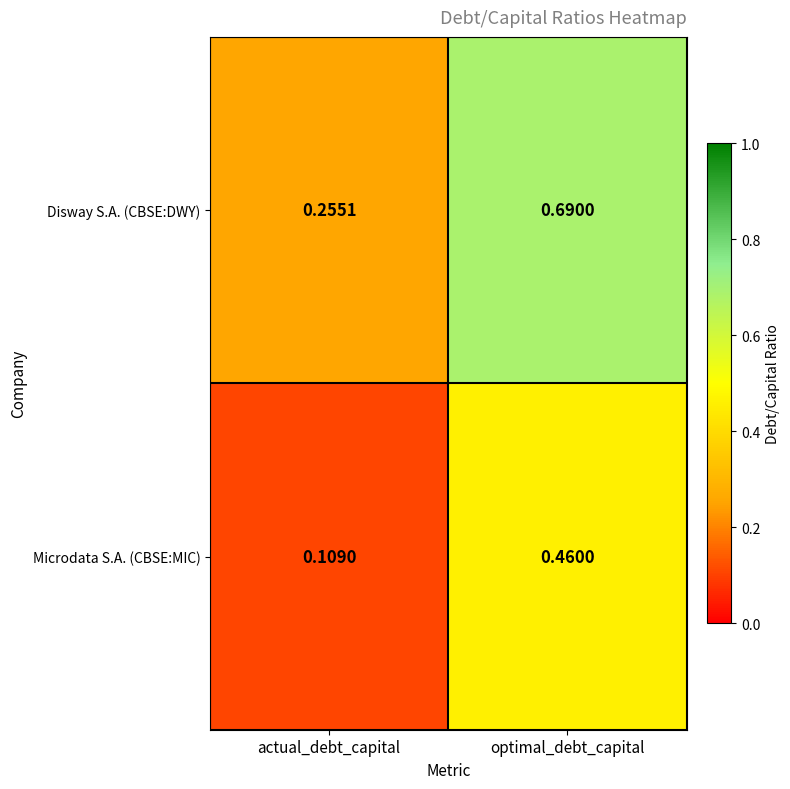

Where is Disway S.A. (CBSE:DWY) nearest to the value 0?

actual_debt_capital